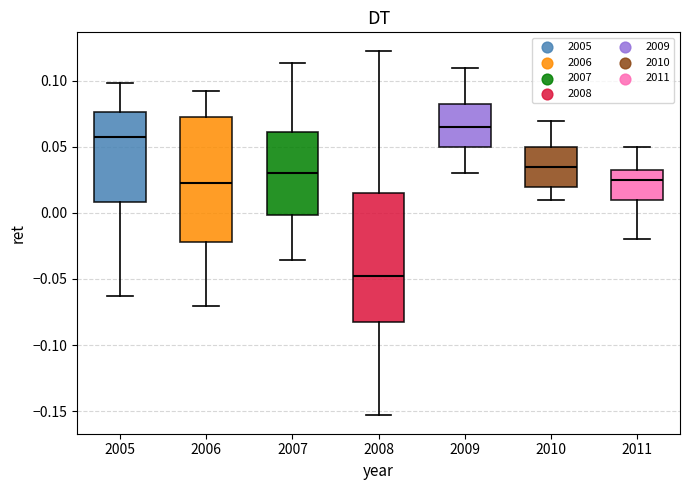

Reading left to right, read every box against the y-axis: the position of its median line, the range the box covers, and the ends of its whiskers. The values are not printed on the chart, so give them approximately, as read against the axis.

2005: median 0.060, box 0.010 to 0.075, whiskers -0.065 to 0.100
2006: median 0.020, box -0.020 to 0.070, whiskers -0.070 to 0.095
2007: median 0.030, box 0.000 to 0.060, whiskers -0.035 to 0.115
2008: median -0.050, box -0.080 to 0.015, whiskers -0.155 to 0.125
2009: median 0.065, box 0.050 to 0.085, whiskers 0.030 to 0.110
2010: median 0.035, box 0.020 to 0.050, whiskers 0.010 to 0.070
2011: median 0.025, box 0.010 to 0.035, whiskers -0.020 to 0.050